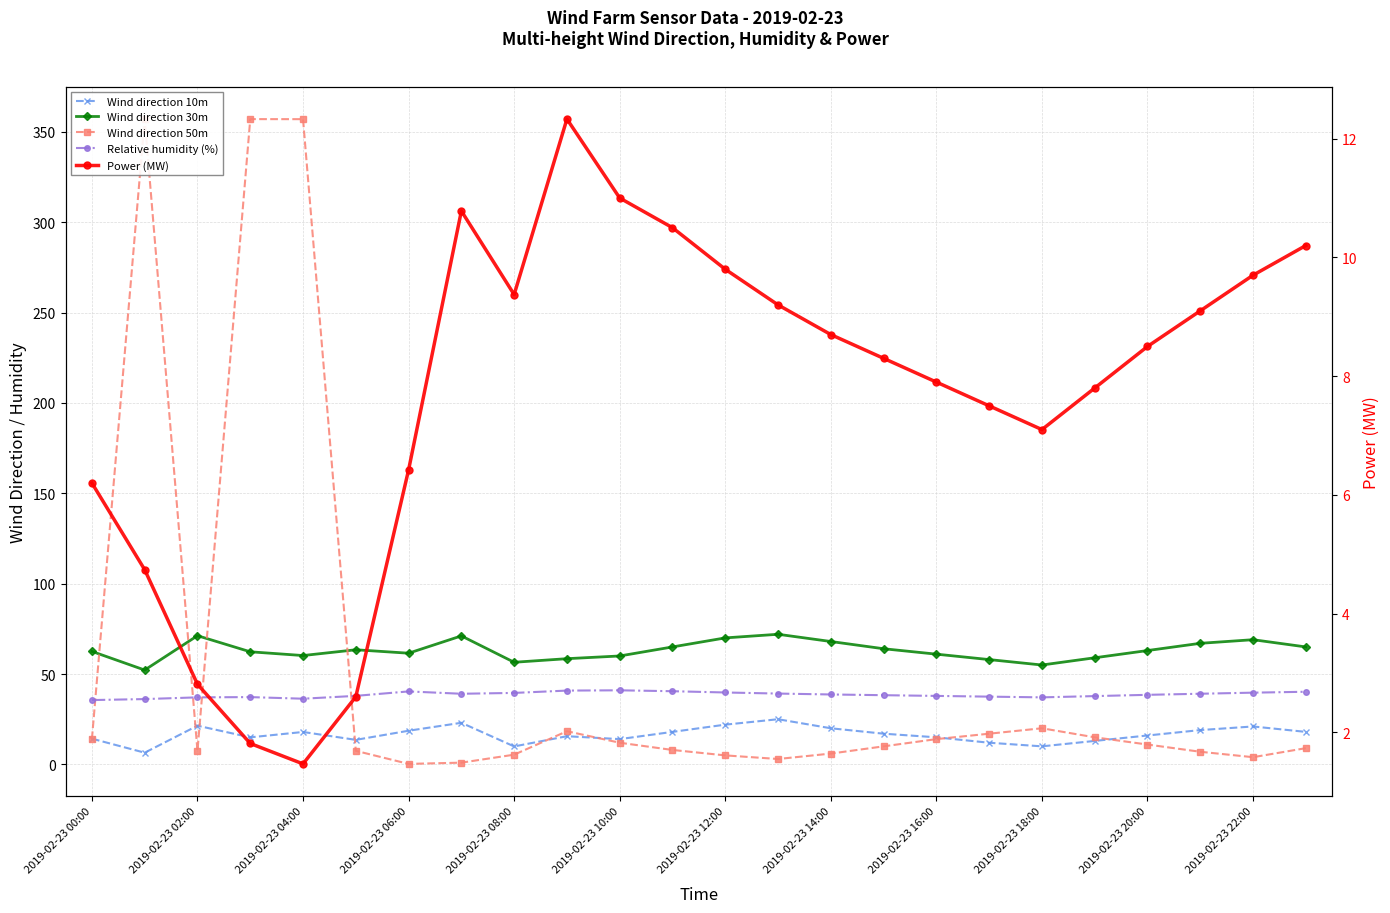

Is this an area chart (filled region under the line)?

No